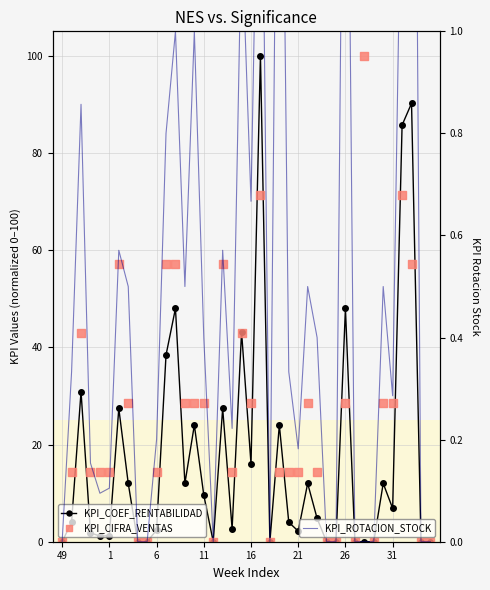

Is the value of KPI_CIFRA_VENTAS at 17 greater than the value of KPI_COEF_RENTABILIDAD at 21?

Yes